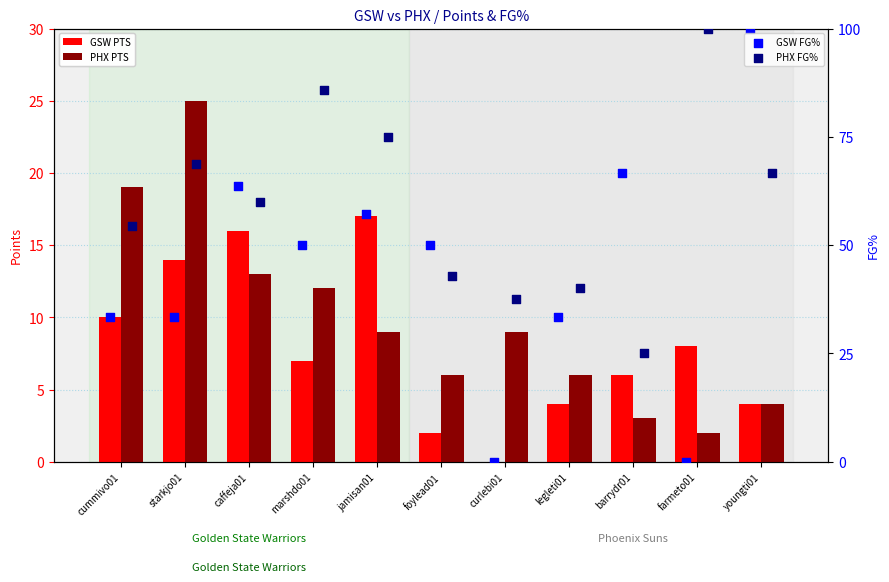

Which series contains the lowest Y value?

GSW PTS